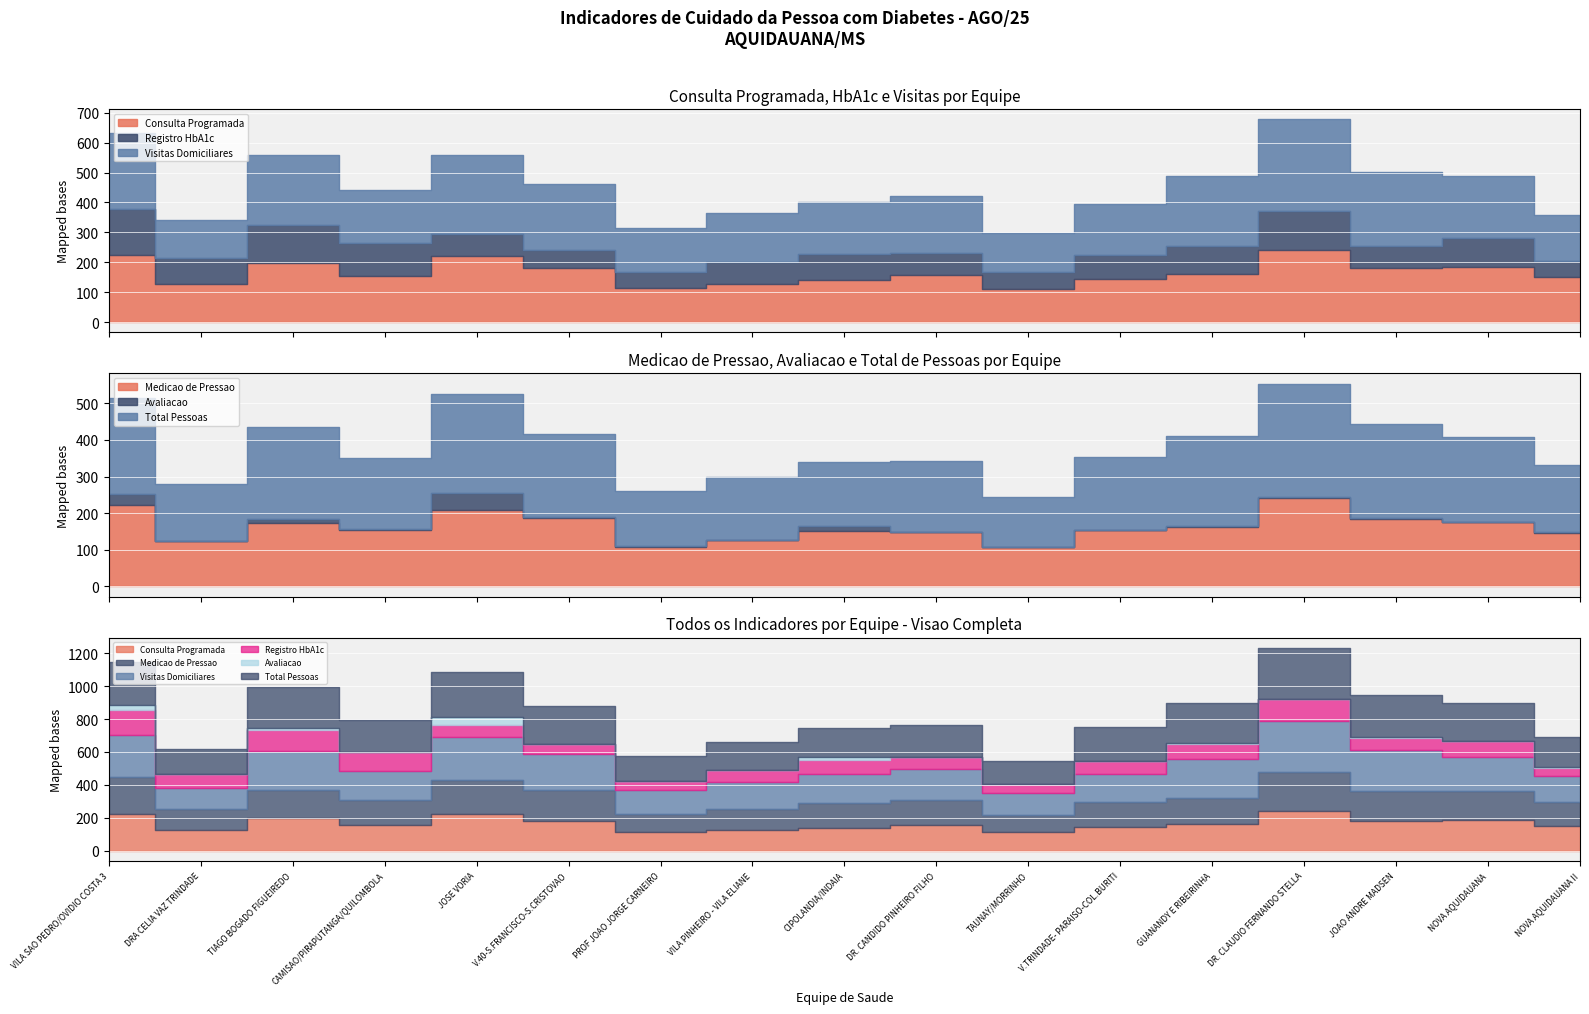

The Consulta Programada series shows 48 at NOVA AQUIDAUANA. True or false?

False